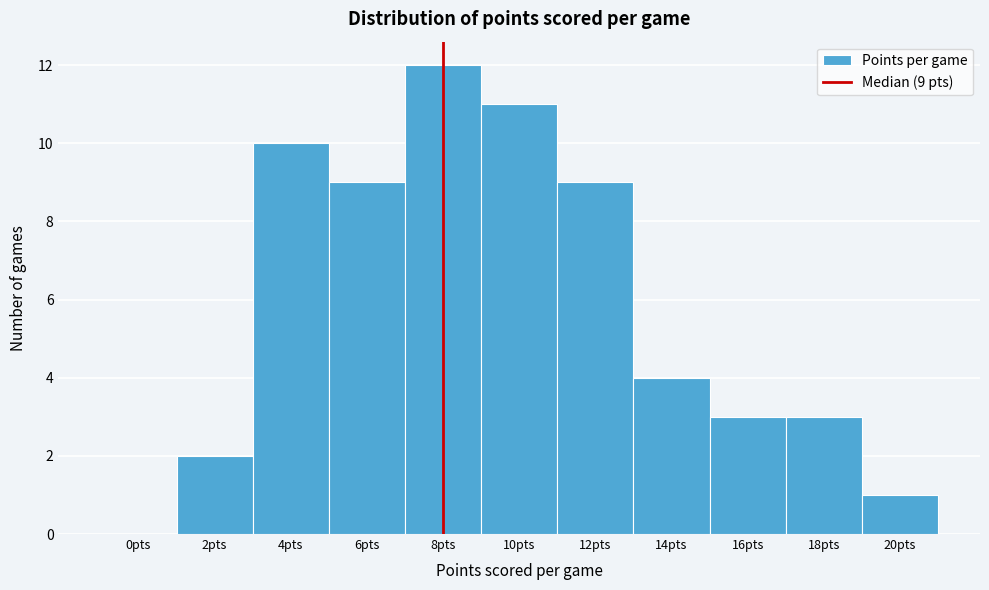

Reading right to left, transcribe all the data shown in this chart.

20pts=1	18pts=3	16pts=3	14pts=4	12pts=9	10pts=11	8pts=12	6pts=9	4pts=10	2pts=2	0pts=0